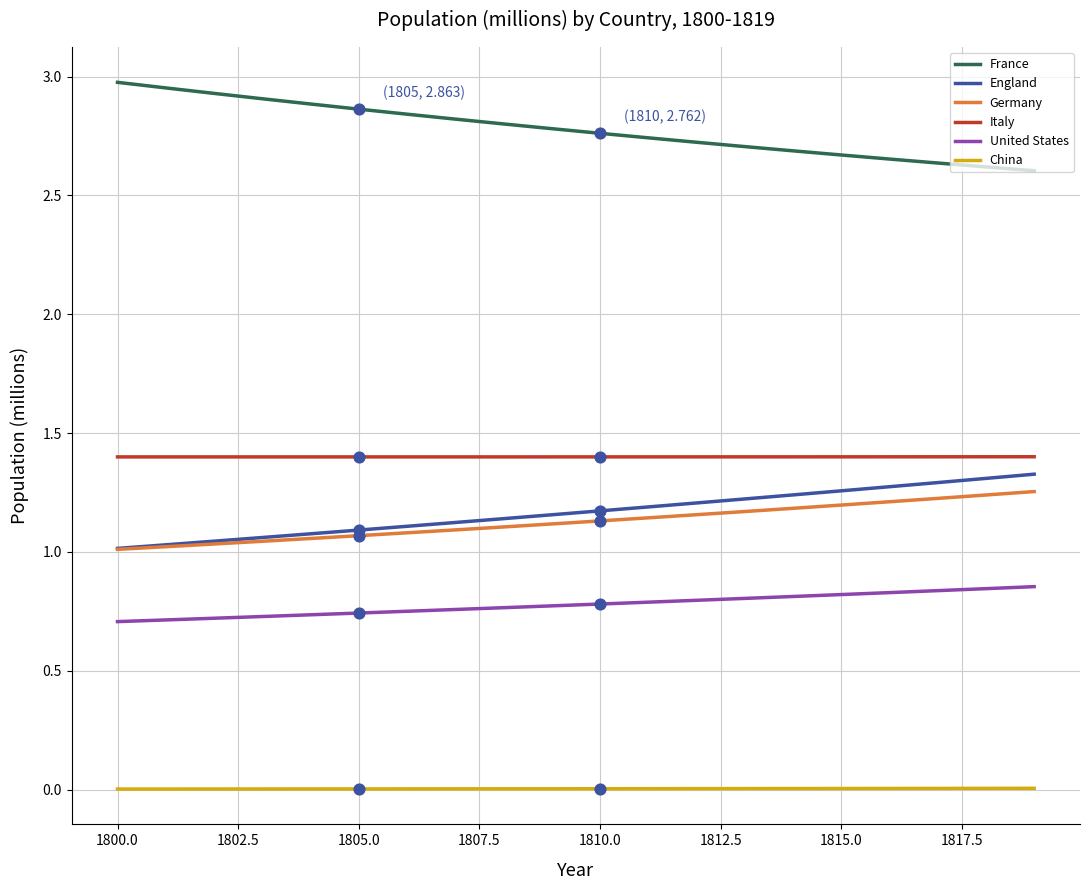

Which series has the largest total across all categories?

France